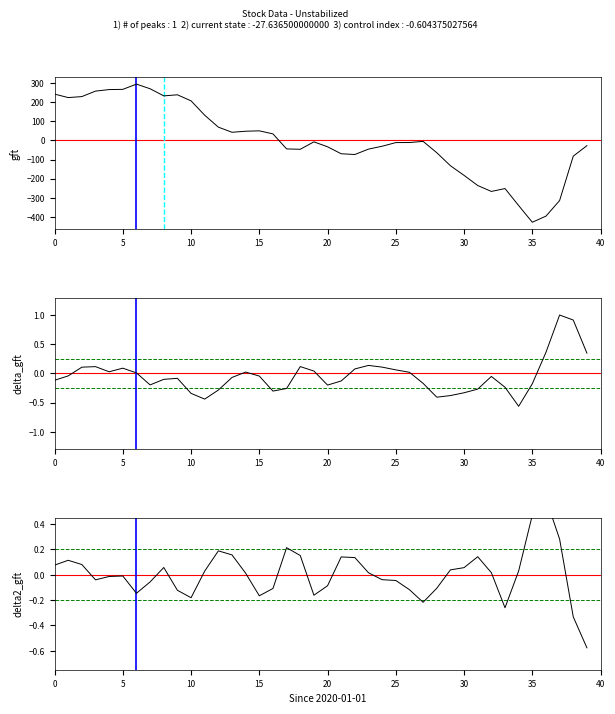

Reading right to left, what are all the values shown in this chart?

Close deviation: -27.6	-82.4	-314.6	-396.2	-428.2	-340.9	-252.0	-267.0	-236.1	-183.0	-132.5	-64.3	-5.1	-11.1	-11.5	-30.5	-45.6	-73.8	-70.0	-33.5	-7.6	-46.5	-44.6	34.1	50.0	48.0	42.5	69.3	131.6	206.9	238.6	232.9	270.2	294.4	267.0	265.9	257.9	229.2	224.0	242.2
delta_gft: 0.3	0.9	1.0	0.4	-0.2	-0.6	-0.2	-0.1	-0.3	-0.3	-0.4	-0.4	-0.2	0.0	0.1	0.1	0.1	0.1	-0.1	-0.2	0.0	0.1	-0.3	-0.3	-0.0	0.0	-0.1	-0.3	-0.4	-0.3	-0.1	-0.1	-0.2	0.0	0.1	0.0	0.1	0.1	-0.0	-0.1
delta2_gft: -0.6	-0.3	0.3	0.6	0.5	0.0	-0.3	0.0	0.1	0.1	0.0	-0.1	-0.2	-0.1	-0.0	-0.0	0.0	0.1	0.1	-0.1	-0.2	0.2	0.2	-0.1	-0.2	0.0	0.2	0.2	0.0	-0.2	-0.1	0.1	-0.1	-0.1	-0.0	-0.0	-0.0	0.1	0.1	0.1